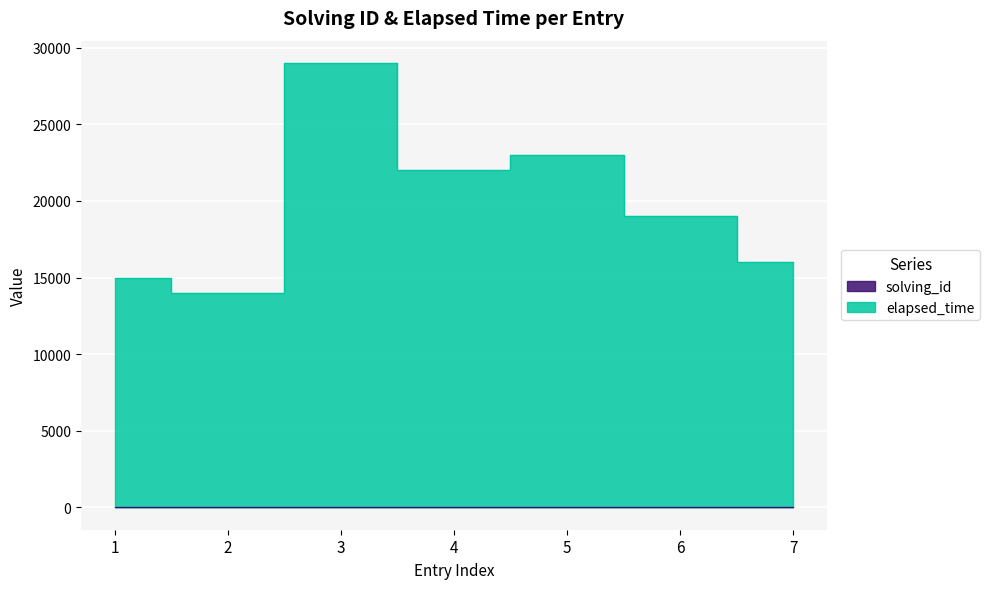

Rank the categories by elapsed_time value from highest to lowest.

3, 5, 4, 6, 7, 1, 2